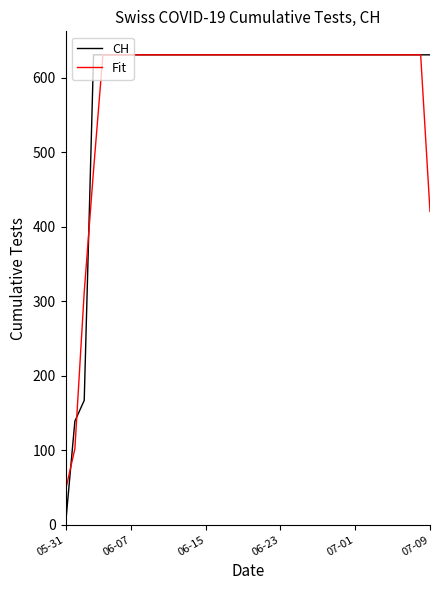

Which series has the largest range (max minus min)?

CH